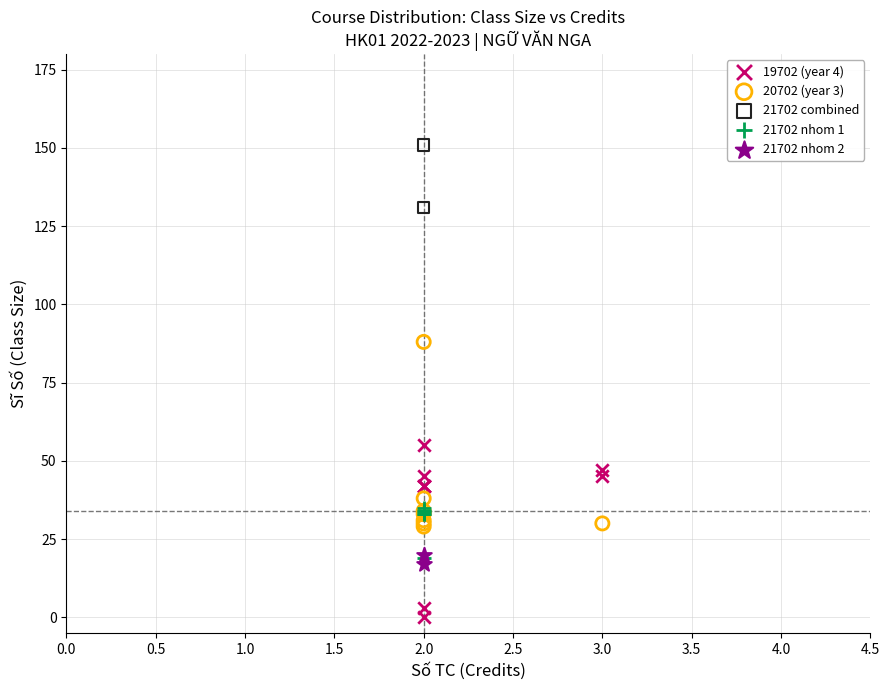

Which series contains the lowest Y value?

19702 (year 4)